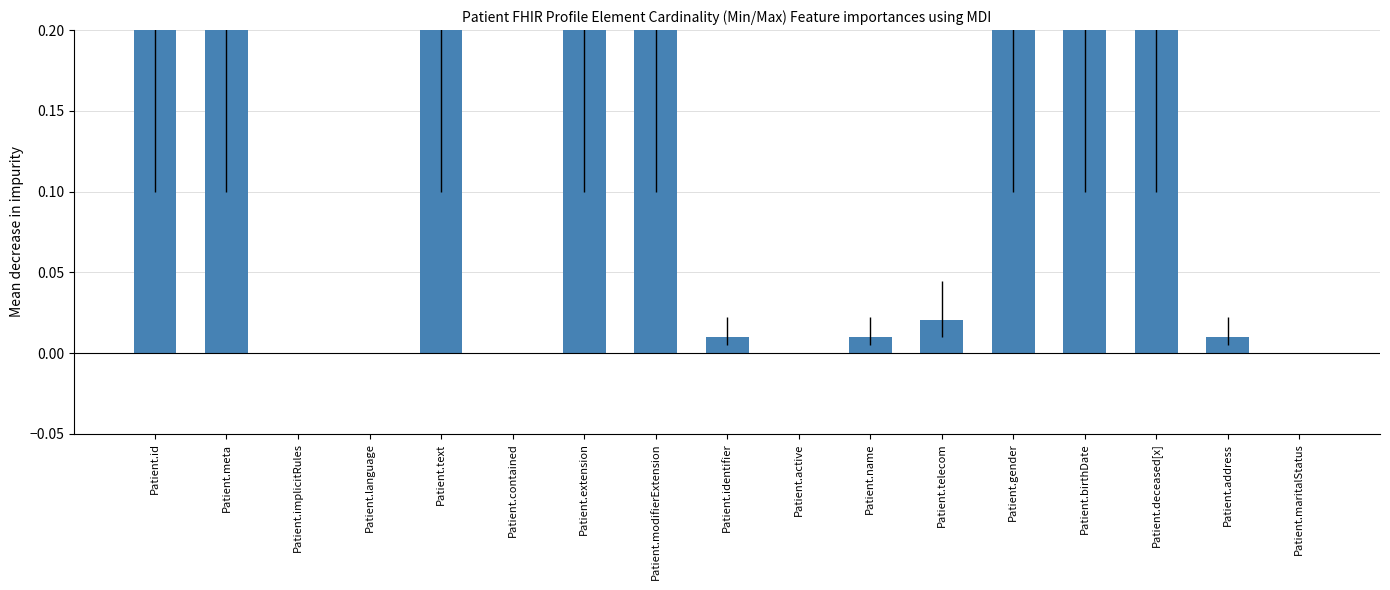

The value at Patient.birthDate is 0.2. True or false?

True